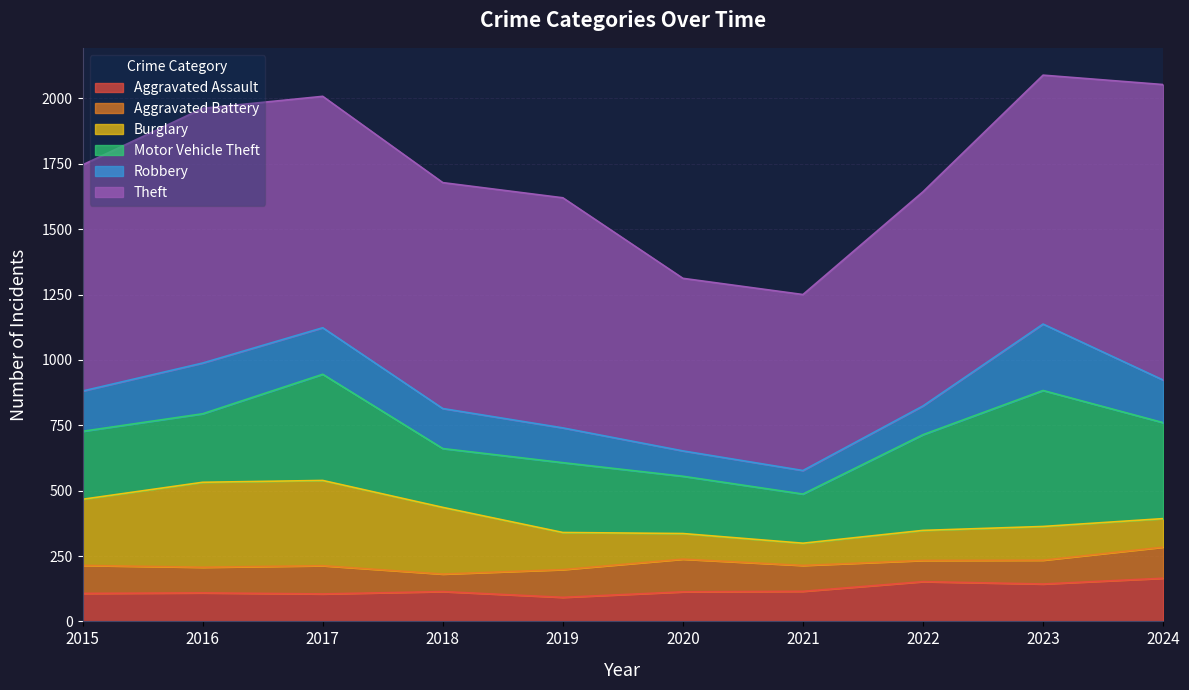

Which series changed the most between 2016 and 2017?

Motor Vehicle Theft